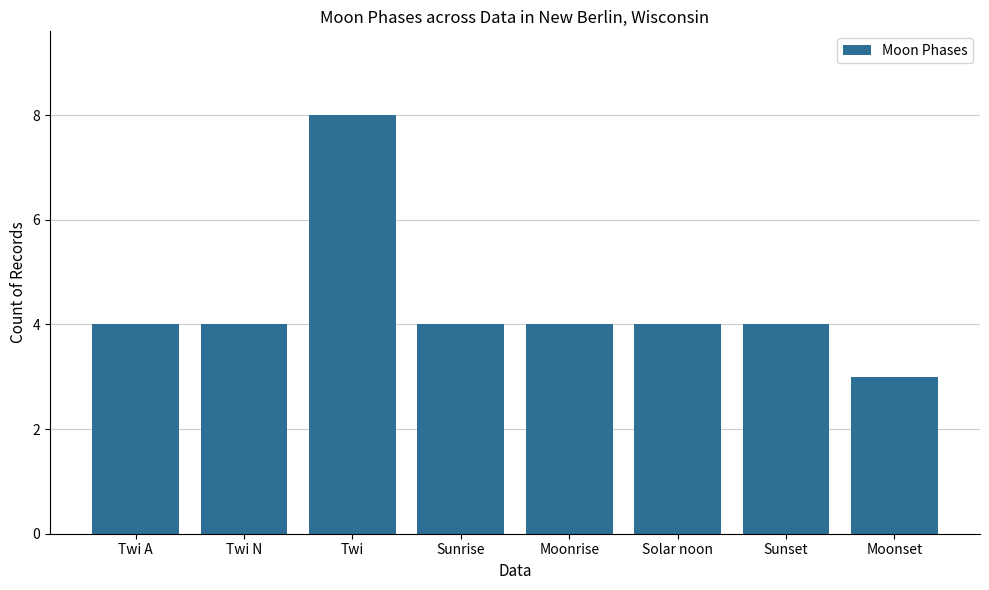

Approximately how many times larger is the value at Sunset compared to Sunrise?

1.0